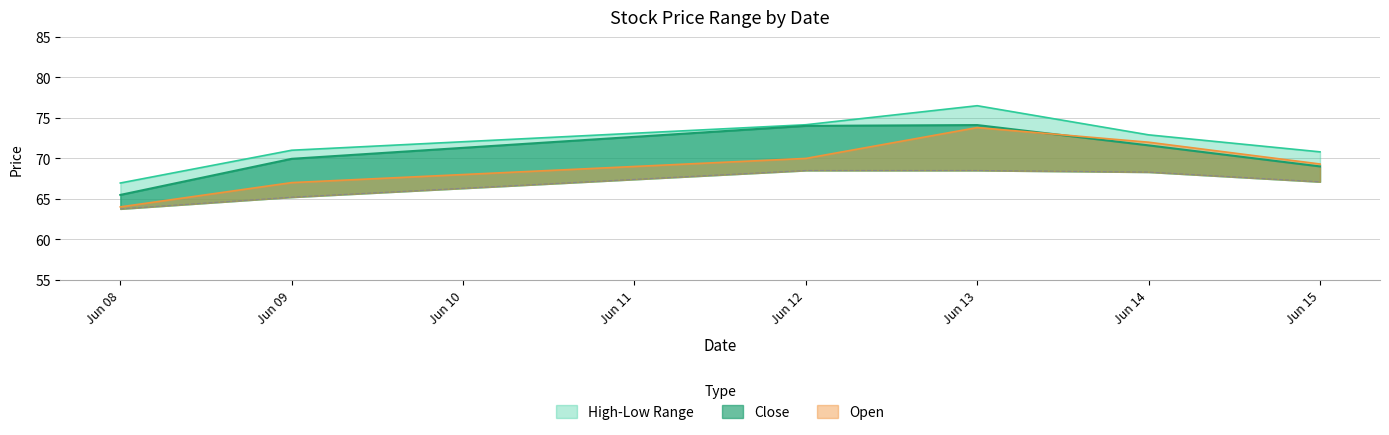

What is the minimum value for Open?

64.0